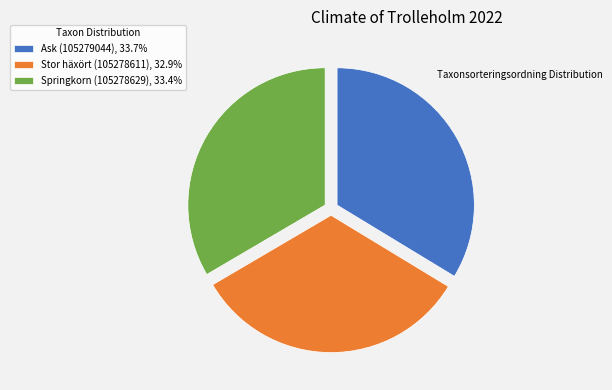

Is Ask (105279044), 33.7% the majority of the pie?

No